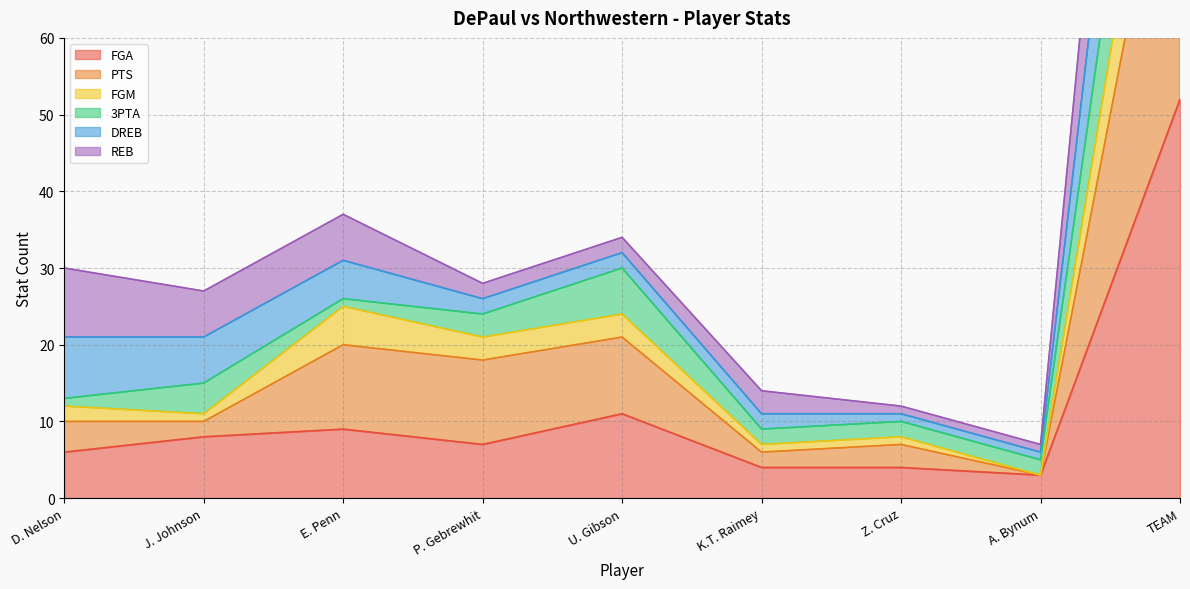

True or false: FGA has a value of 6 at D. Nelson.

True